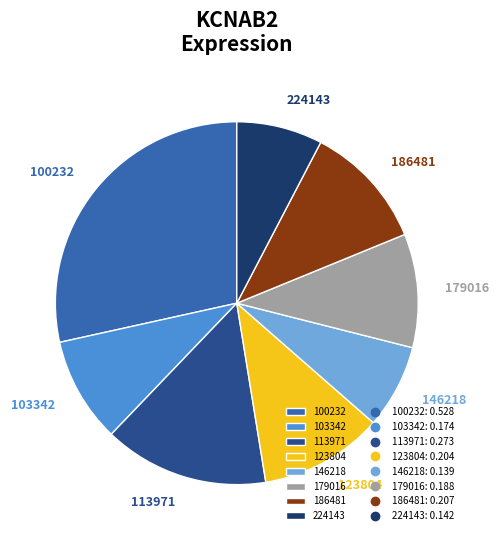

Approximately how many times larger is the value at 103342 compared to 146218?

1.3